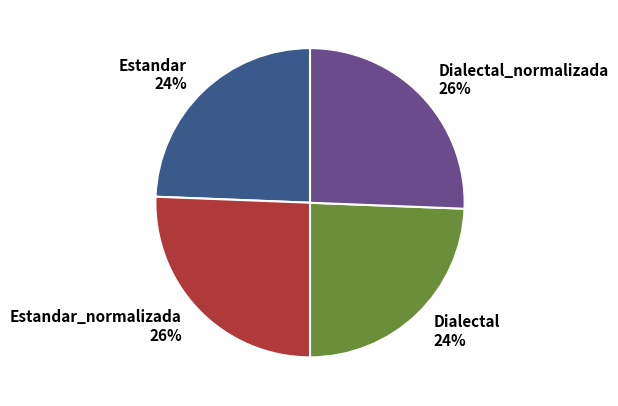

Approximately how many times larger is the value at Dialectal_normalizada compared to Dialectal?

1.1